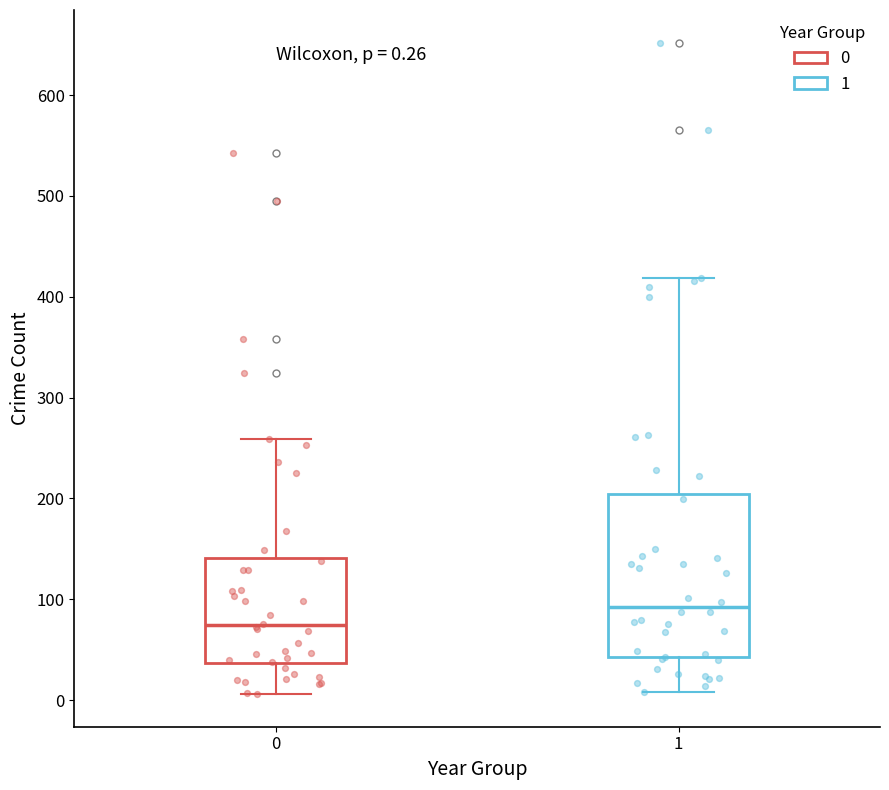

Which box is the tallest, from its lower edge to its upper edge?

1